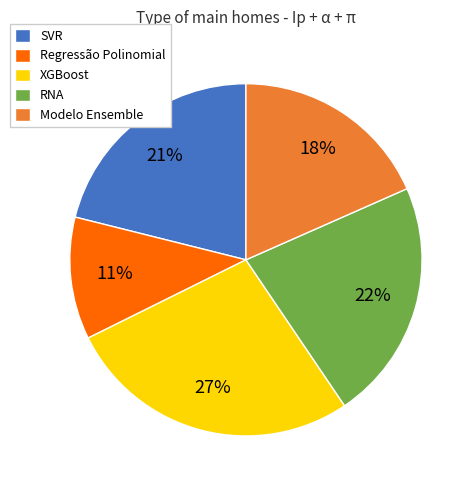

The Regressão Polinomial slice represents 11% of the pie. True or false?

True